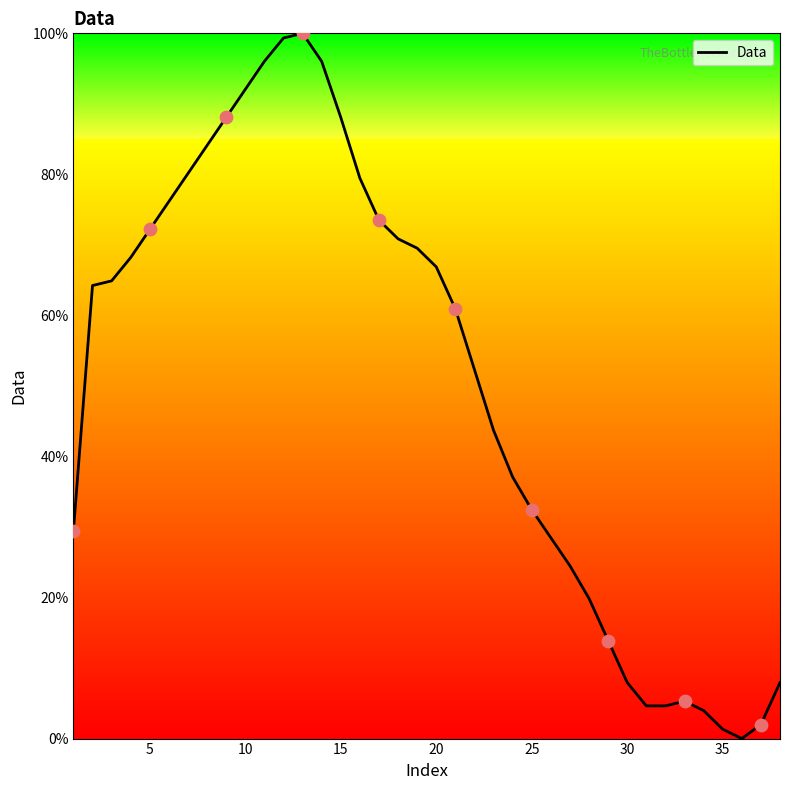

What is the difference between the maximum and minimum values?

100.0